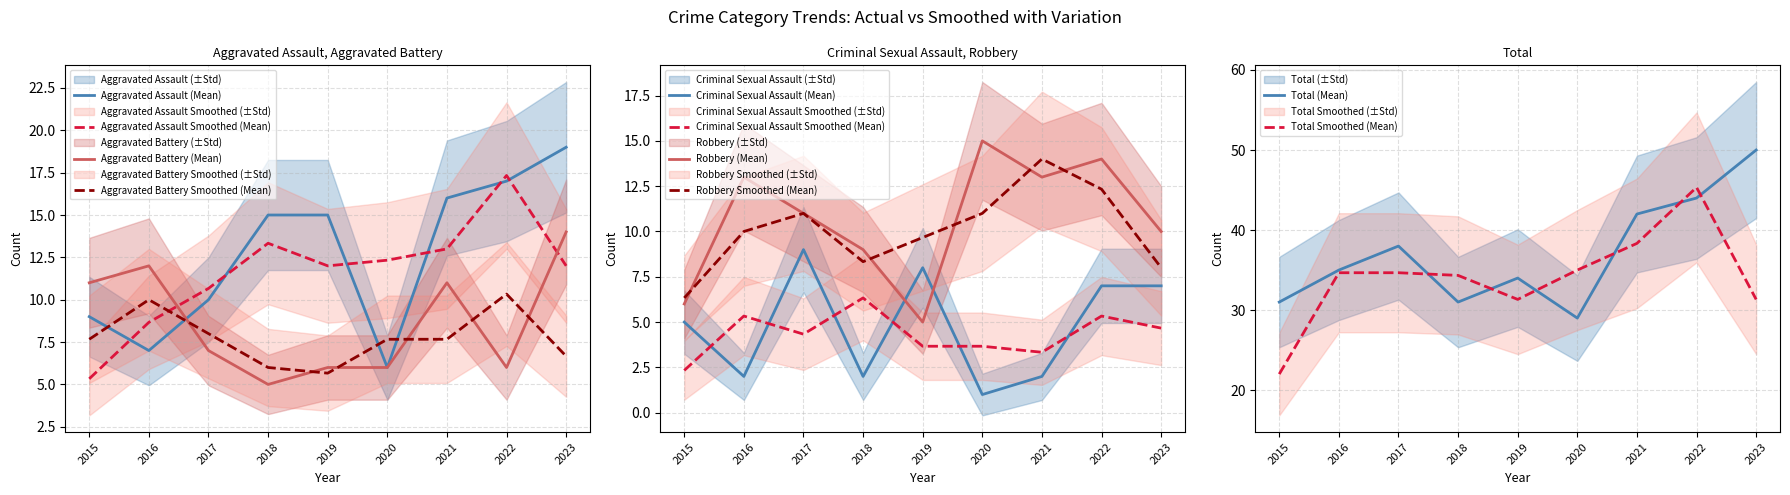

Reading left to right, transcribe all the data shown in this chart.

Aggravated Assault: 2015=9	2016=7	2017=10	2018=15	2019=15	2020=6	2021=16	2022=17	2023=19
Aggravated Battery: 2015=11	2016=12	2017=7	2018=5	2019=6	2020=6	2021=11	2022=6	2023=14
Criminal Sexual Assault: 2015=5	2016=2	2017=9	2018=2	2019=8	2020=1	2021=2	2022=7	2023=7
Robbery: 2015=6	2016=13	2017=11	2018=9	2019=5	2020=15	2021=13	2022=14	2023=10
Total: 2015=31	2016=35	2017=38	2018=31	2019=34	2020=29	2021=42	2022=44	2023=50